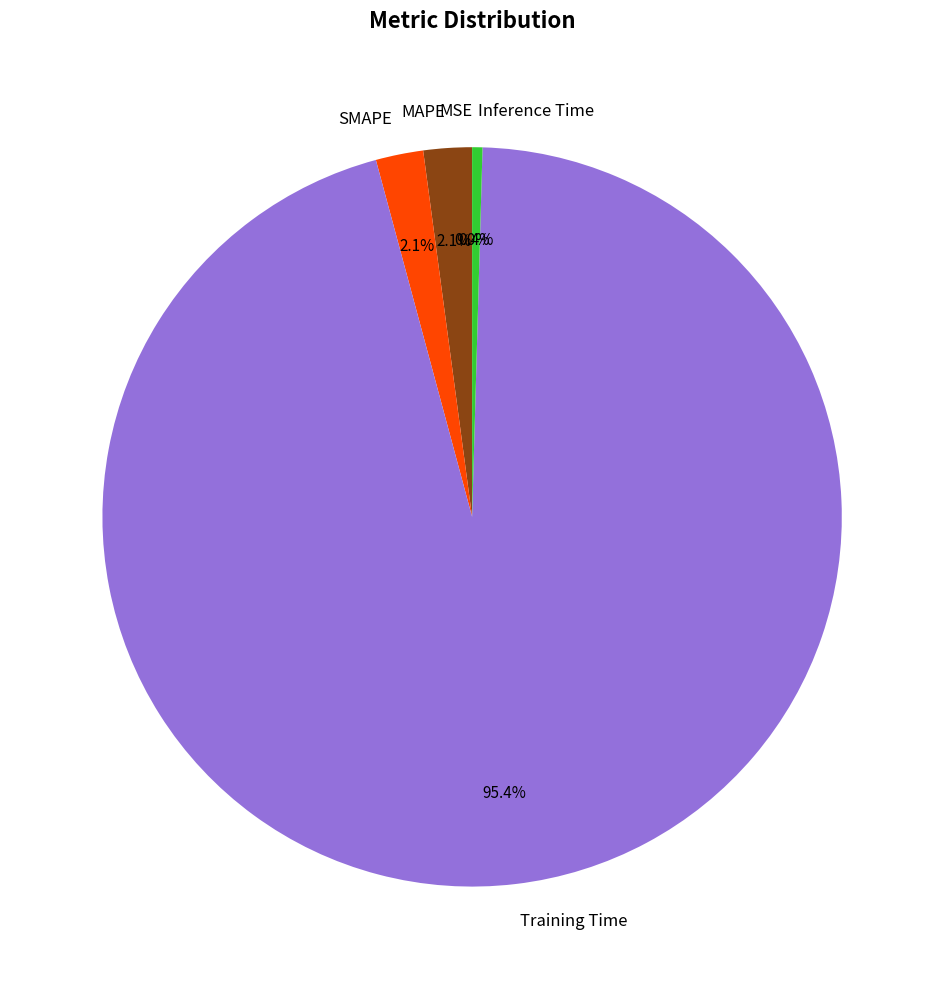

Do SMAPE and MAPE together represent more than half of the pie?

No